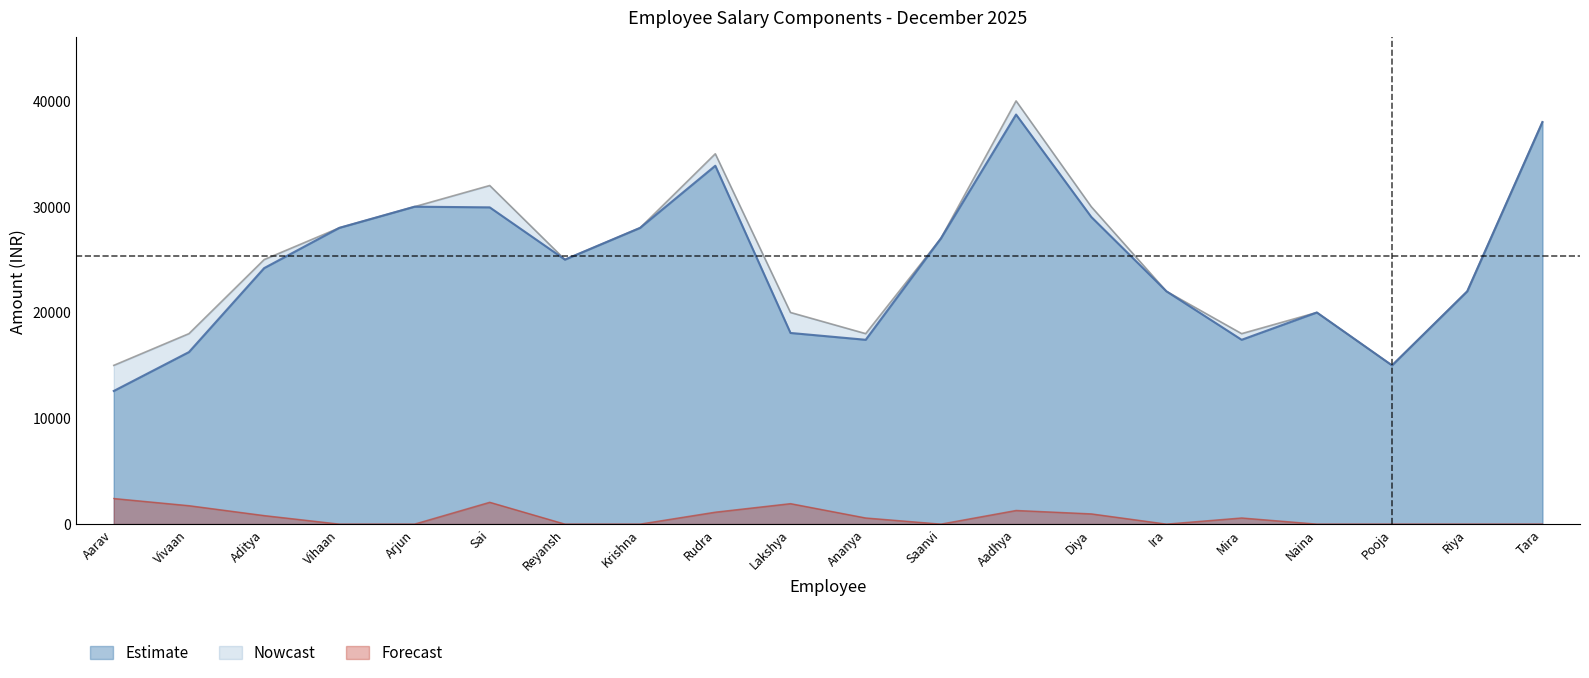

Which series has the largest range (max minus min)?

Total Salary